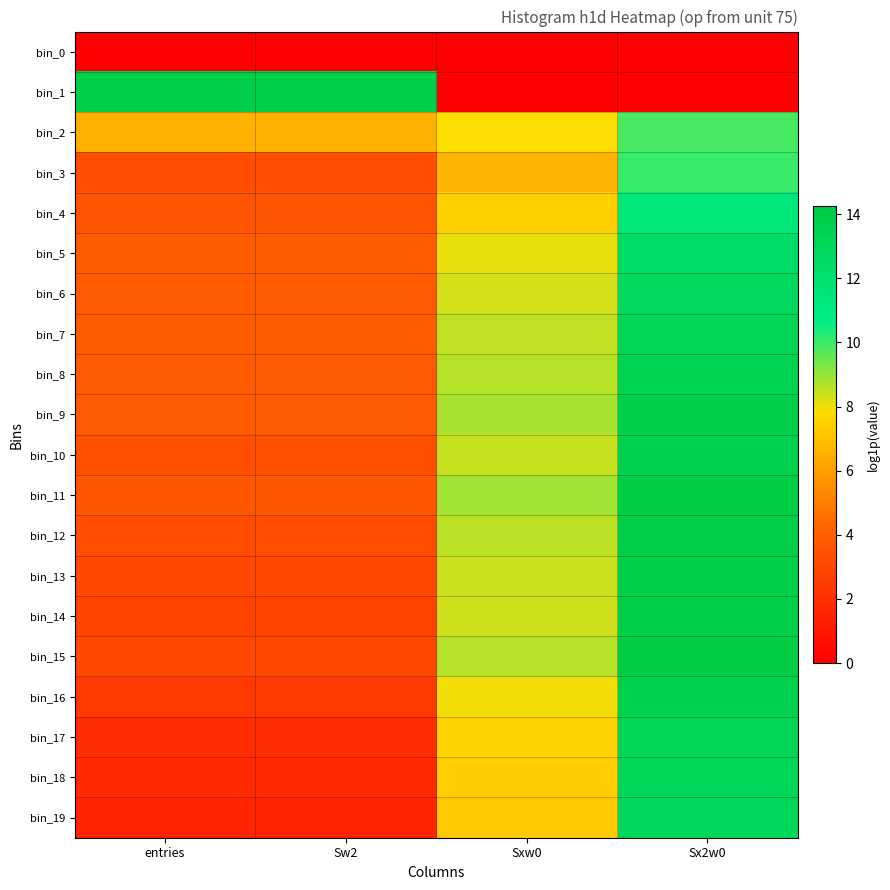

At Sx2w0, list the series in order from smallest to largest.

bin_0, bin_1, bin_2, bin_3, bin_4, bin_5, bin_6, bin_19, bin_18, bin_17, bin_7, bin_8, bin_10, bin_16, bin_9, bin_14, bin_13, bin_12, bin_11, bin_15